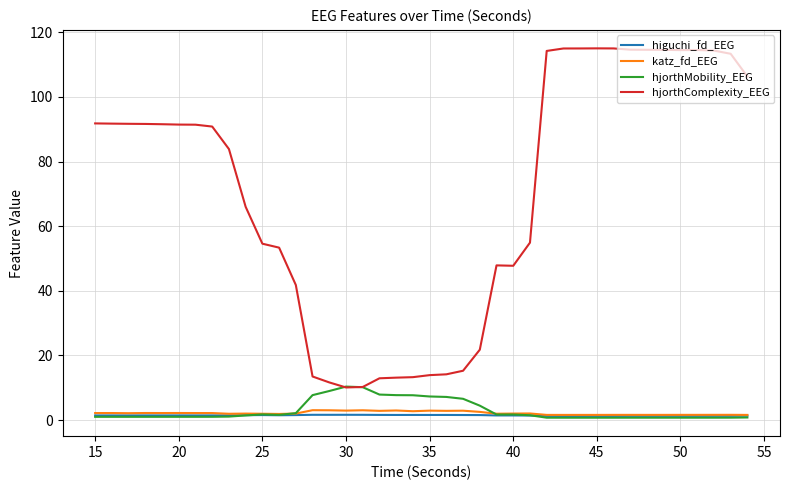

Which series has the largest range (max minus min)?

hjorthComplexity_EEG